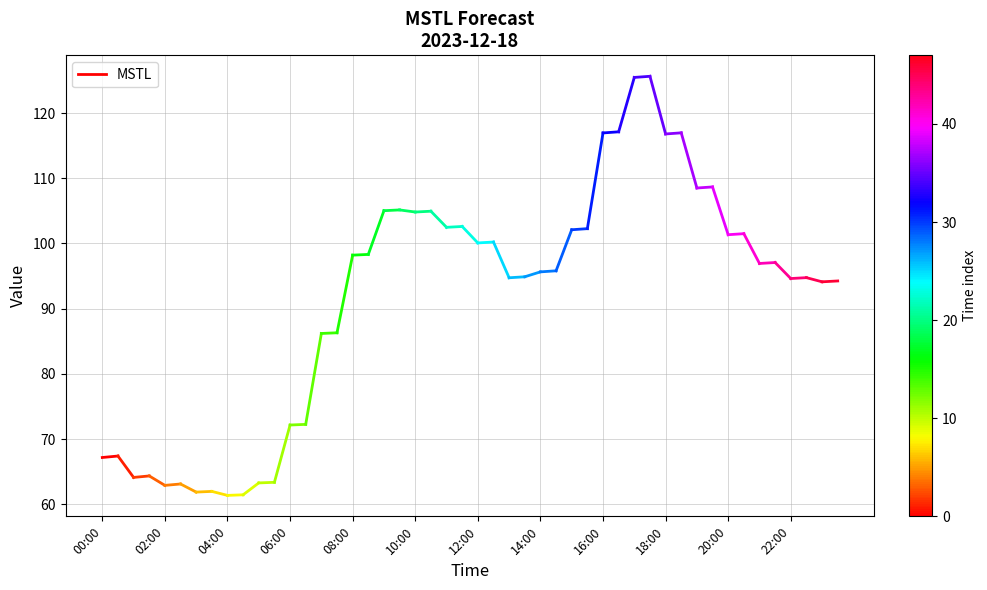

Does the chart display data point markers on the line(s)?

No